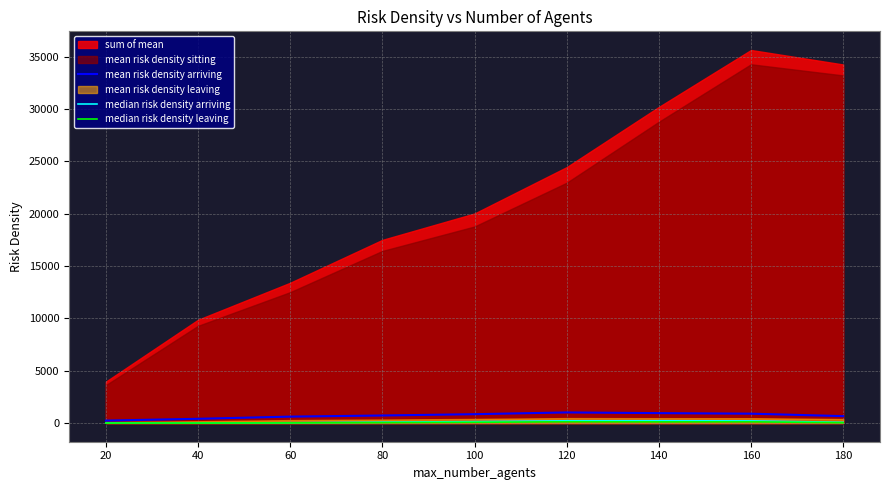

Does the chart have visible grid lines?

Yes